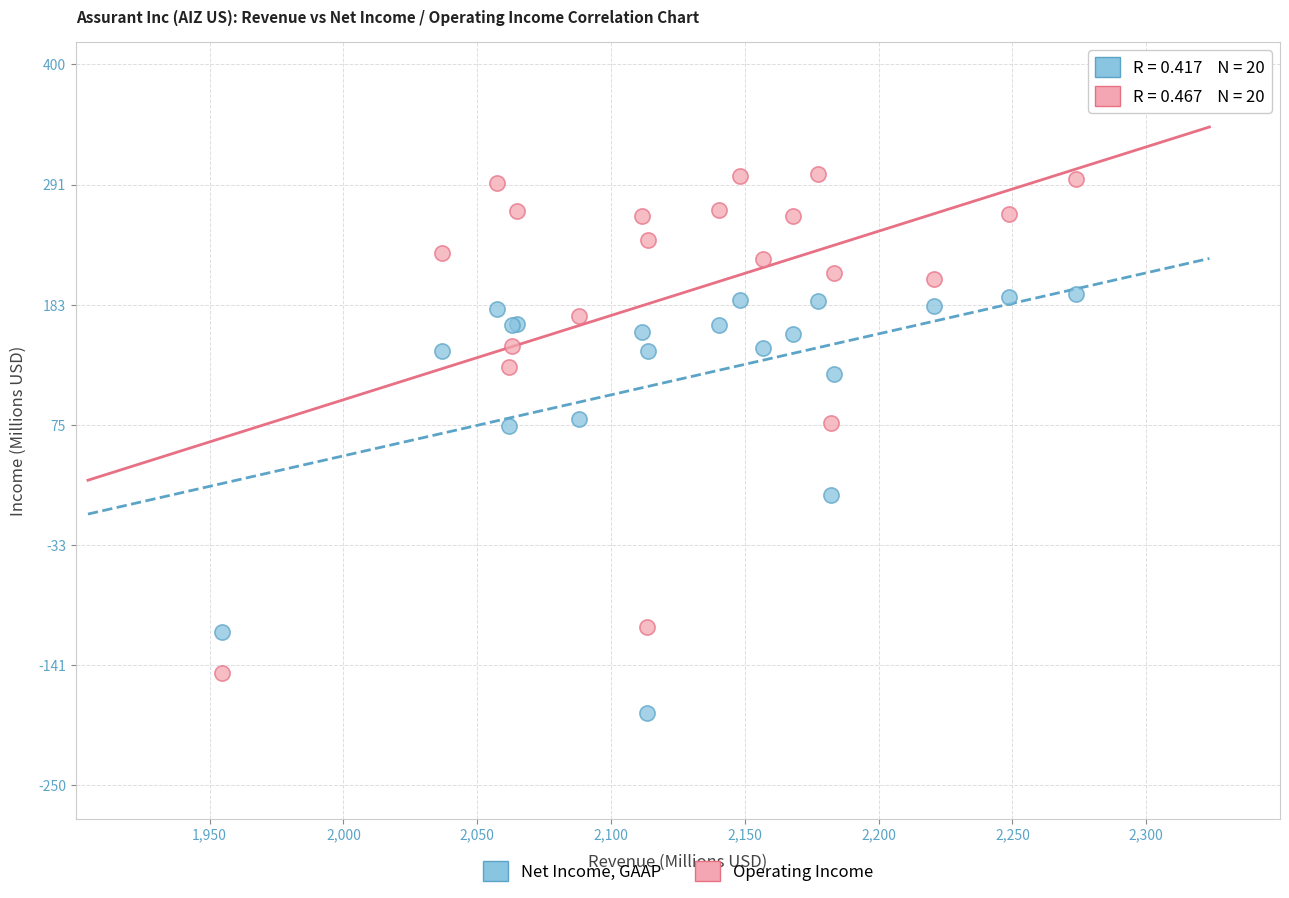

What is the X range (max minus min) for the scatter plot?

319.1